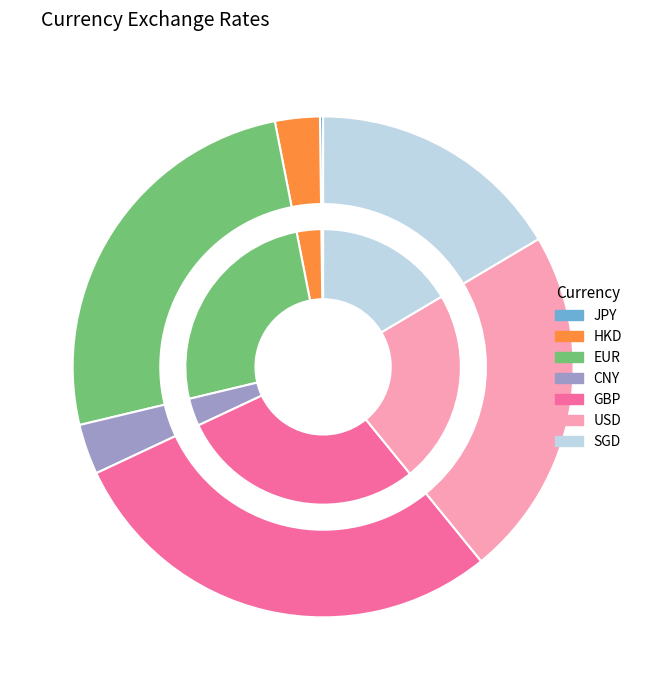

True or false: SGD accounts for 3% of the total.

False